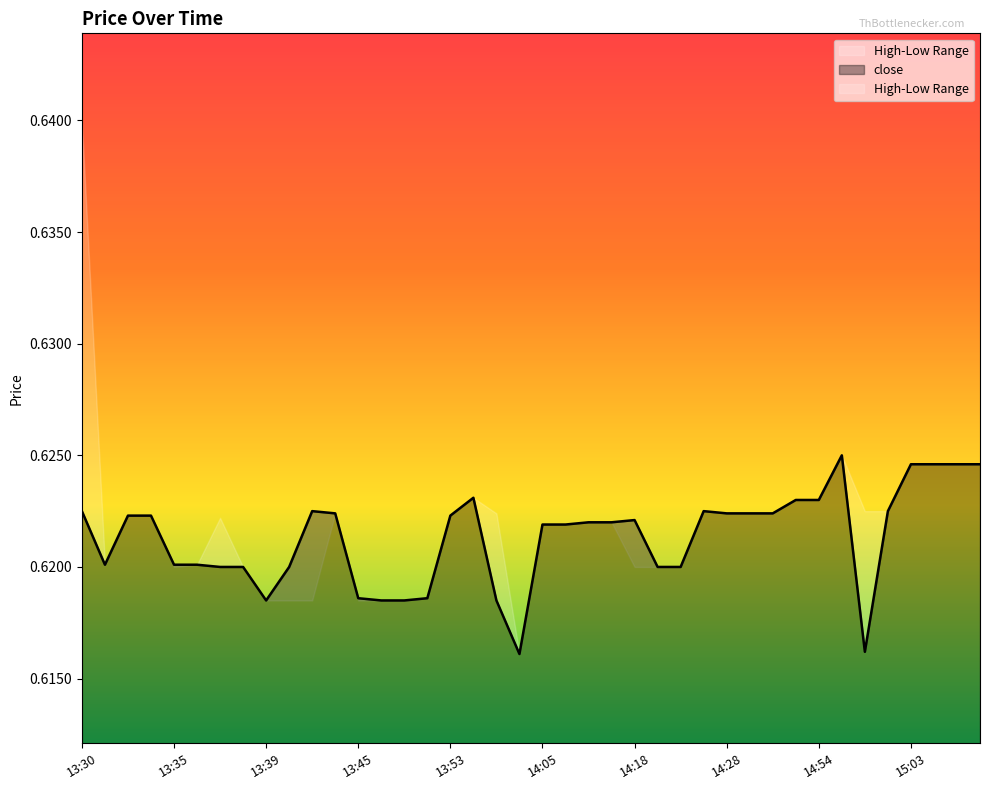

Is it true that the value at 14:15 is 0.6?

True